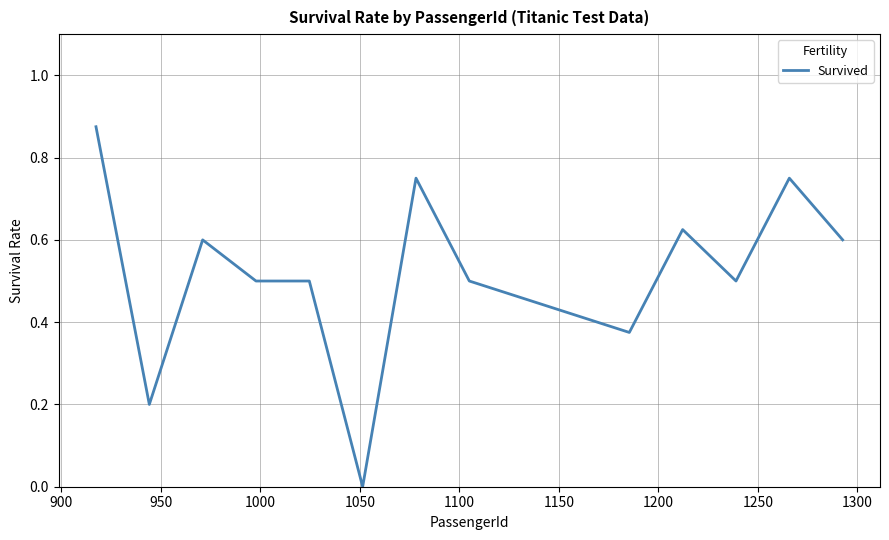

How many lines are shown in the chart?

1